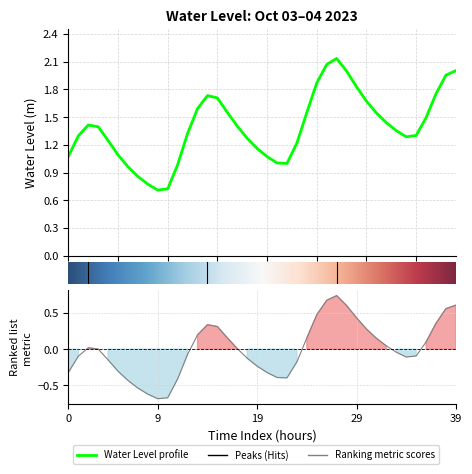

Does the chart have visible grid lines?

Yes